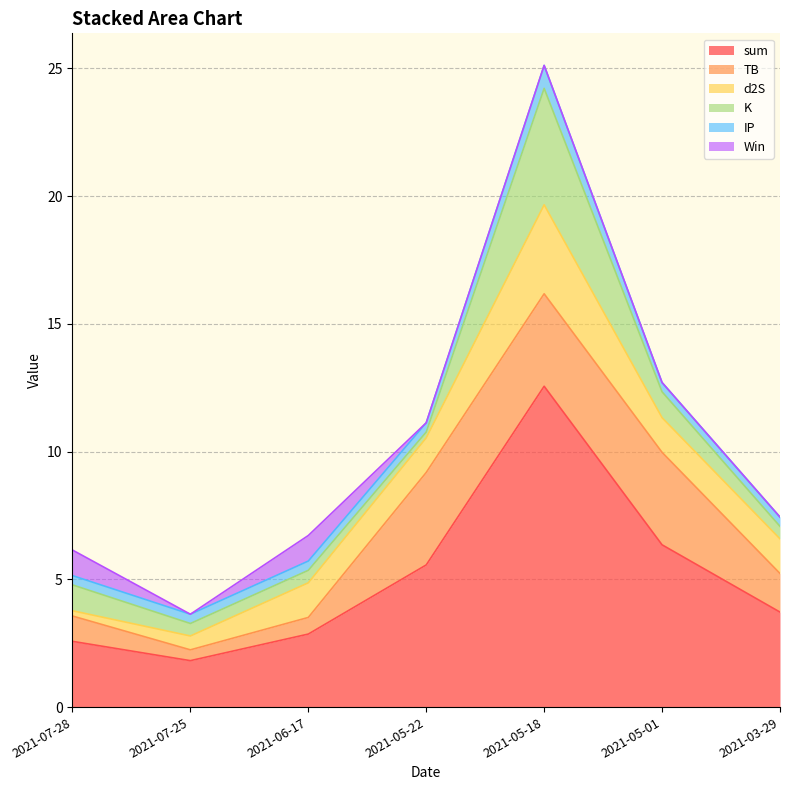

Rank the series by their maximum value, from highest to lowest.

sum, K, TB, d2S, Win, IP